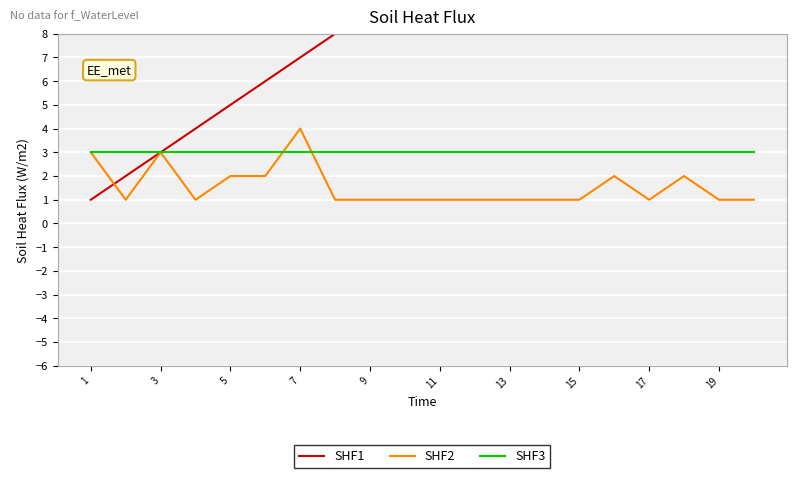

Reading left to right, extract all data points from this chart.

SHF1: 1	2	3	4	5	6	7	8	9	10	11	12	13	14	15	16	17	18	19	20
SHF2: 3	1	3	1	2	2	4	1	1	1	1	1	1	1	1	2	1	2	1	1
SHF3: 3	3	3	3	3	3	3	3	3	3	3	3	3	3	3	3	3	3	3	3